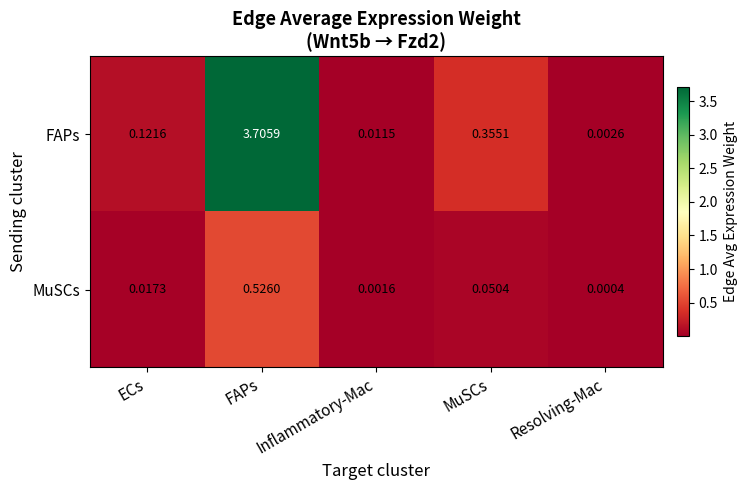

Which series has the largest total across all categories?

FAPs